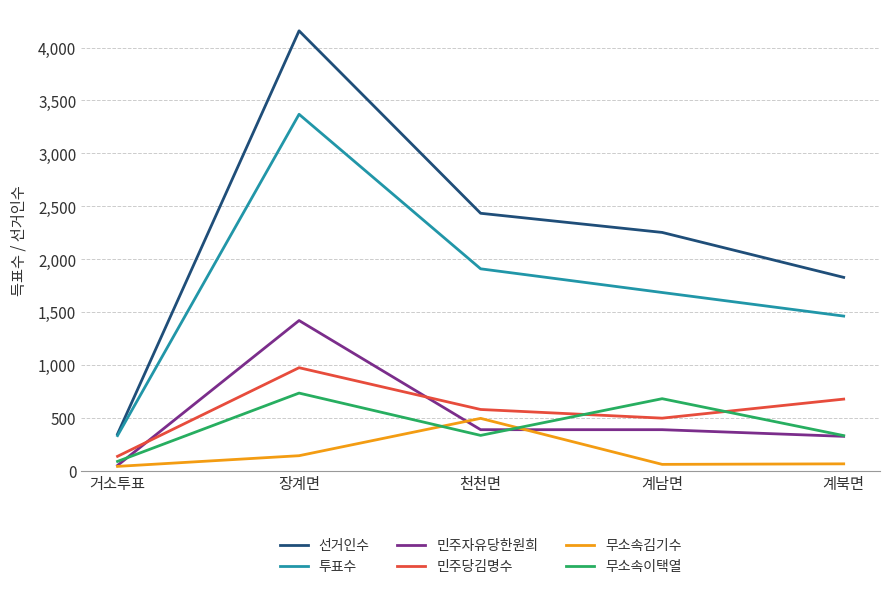

Is it true that 민주당김명수 equals 336 at 계남면?

False